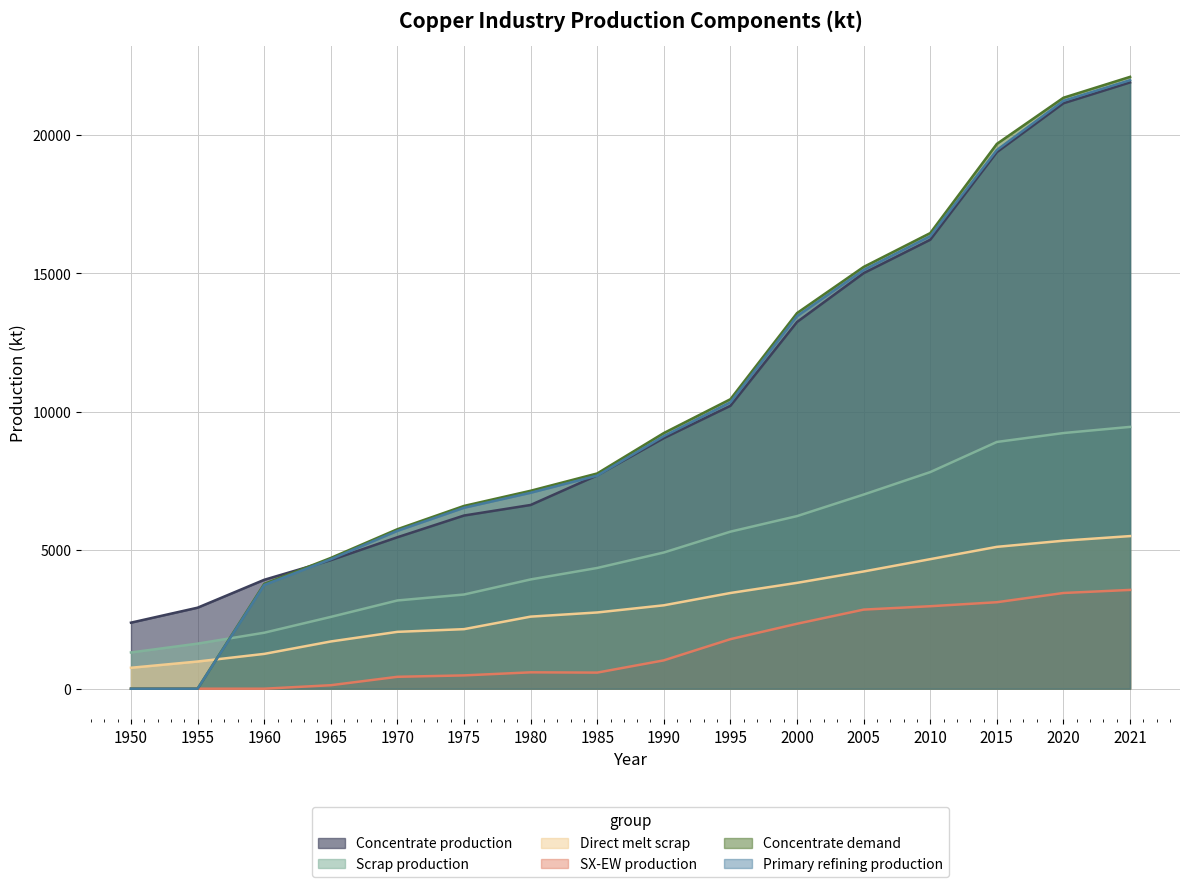

What value does the Primary refining production series have at 2020?

21234.6